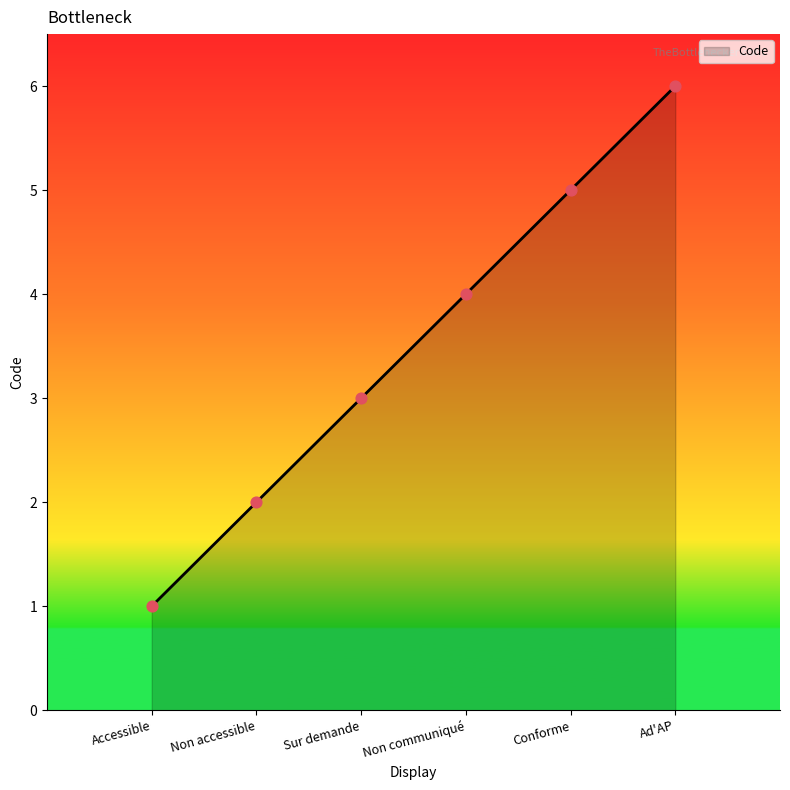

What is the change in value from Sur demande to Ad'AP?

+3